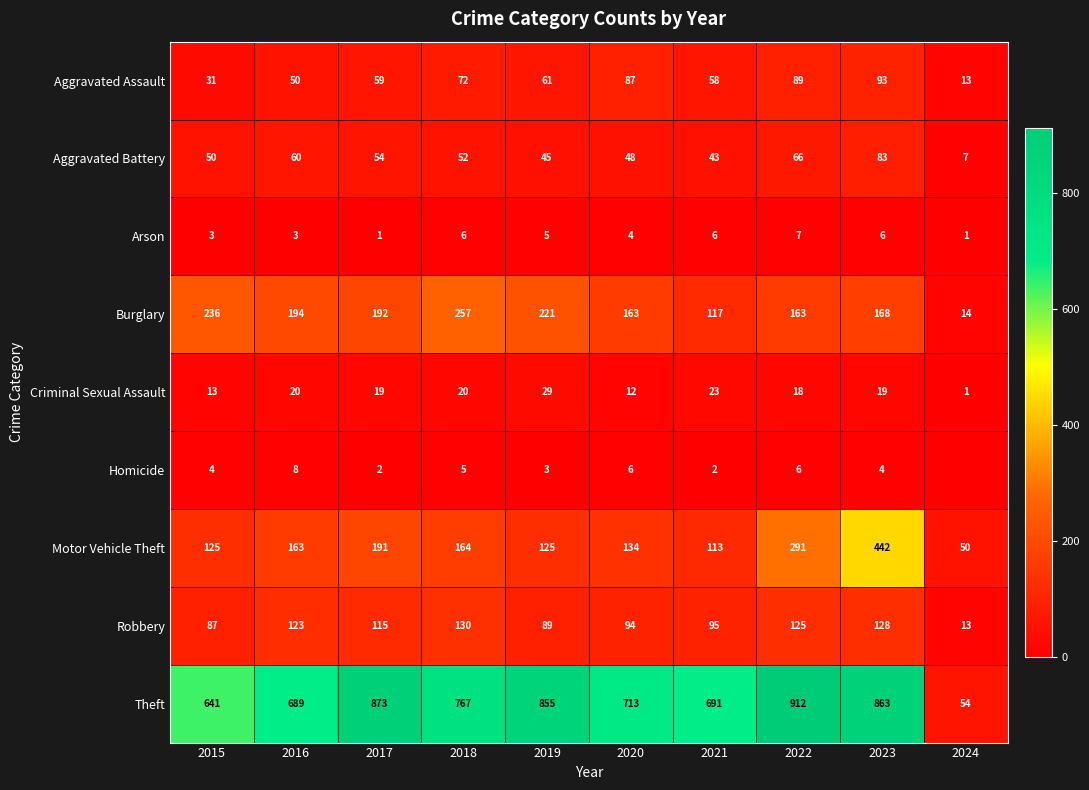

At 2018, list the series in order from largest to smallest.

Theft, Burglary, Motor Vehicle Theft, Robbery, Aggravated Assault, Aggravated Battery, Criminal Sexual Assault, Arson, Homicide